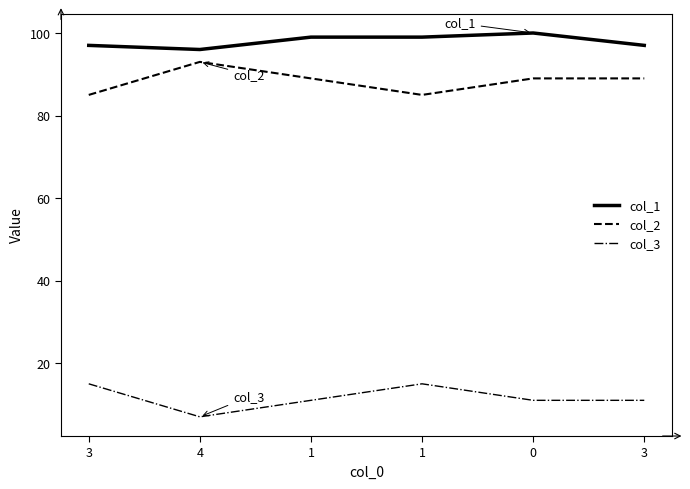

How many lines are shown in the chart?

3